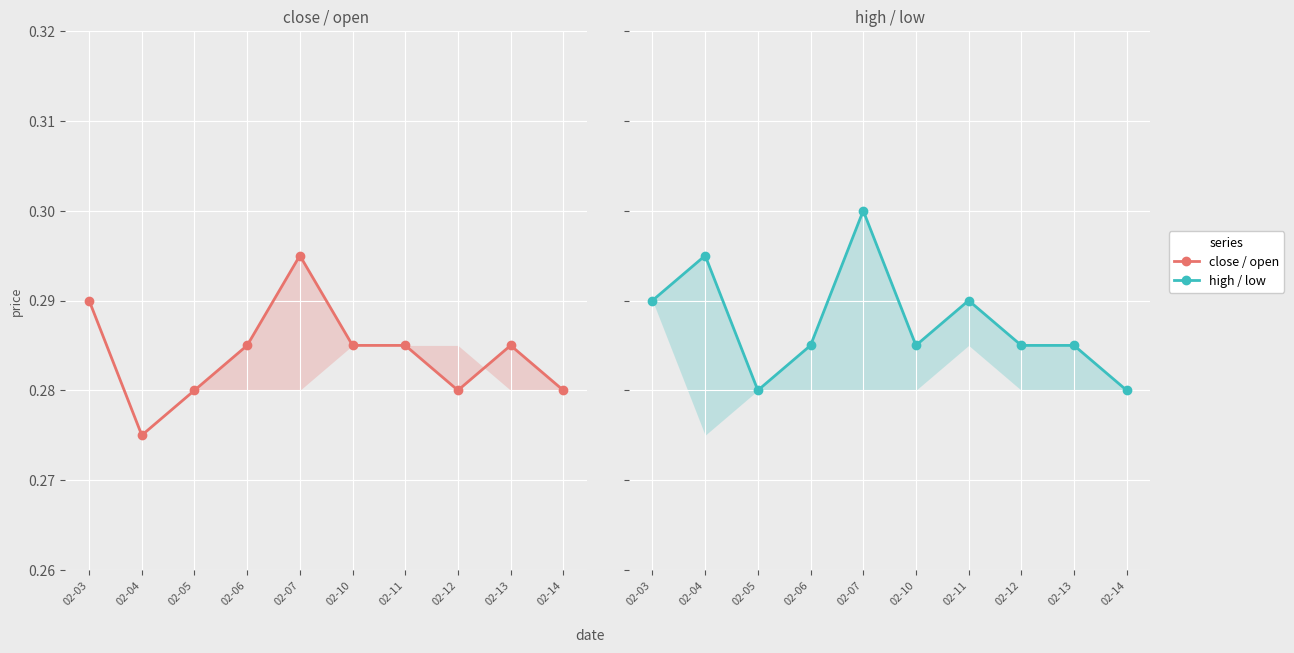

Where is close nearest to the value 0?

02-04